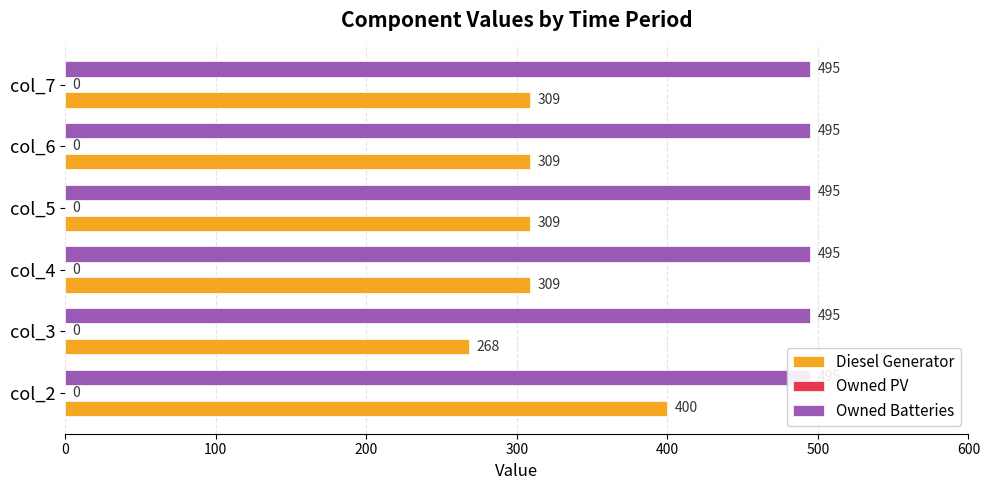

List the labels in order of Owned PV value, smallest first.

0, 100, 200, 300, 400, 500